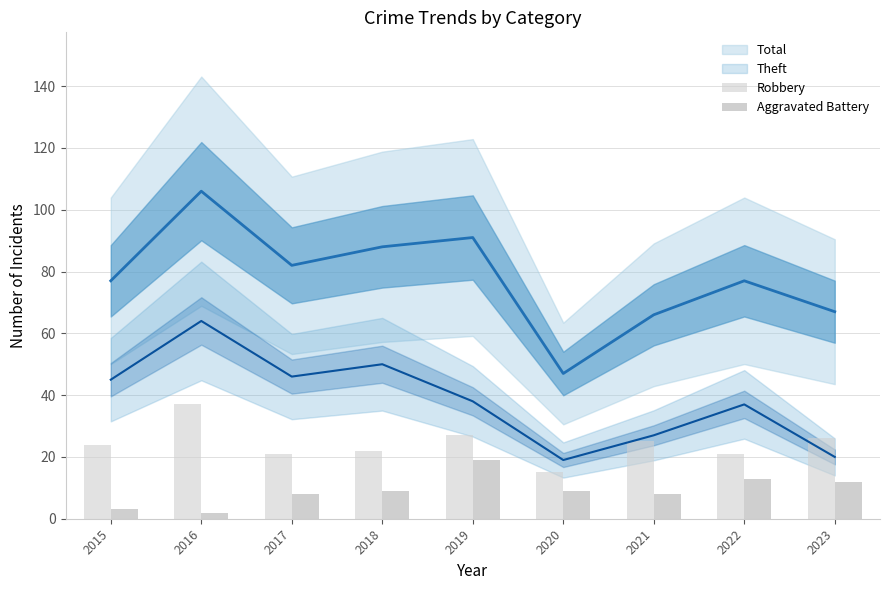

At which label is Aggravated Battery closest to 10?

2018